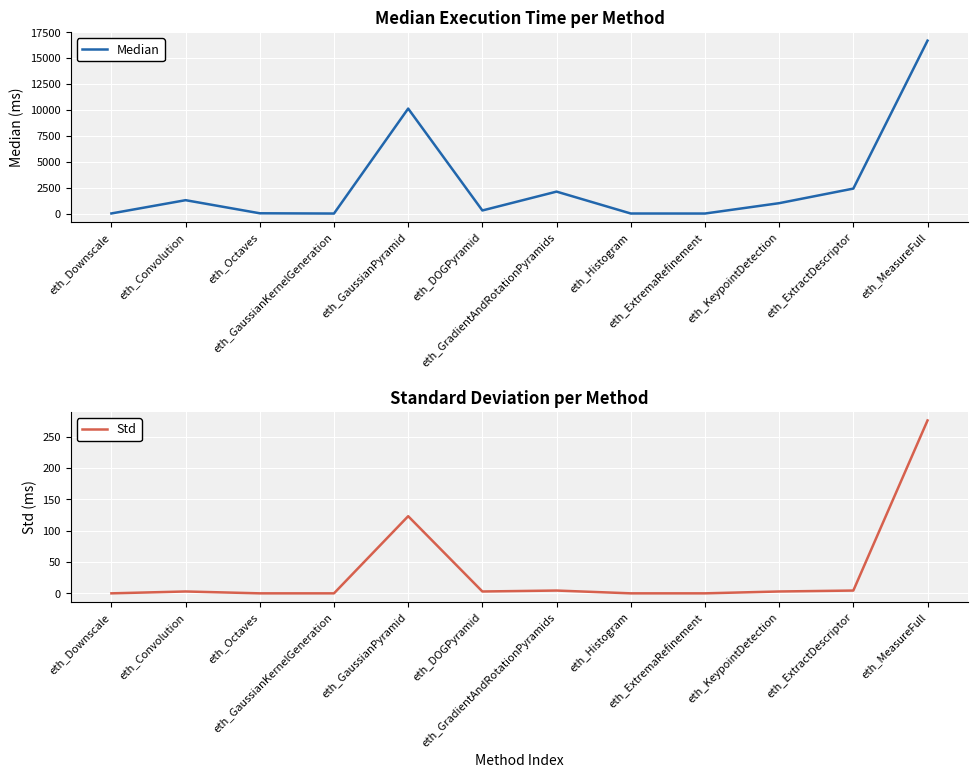

True or false: Median and Std intersect in this chart.

False